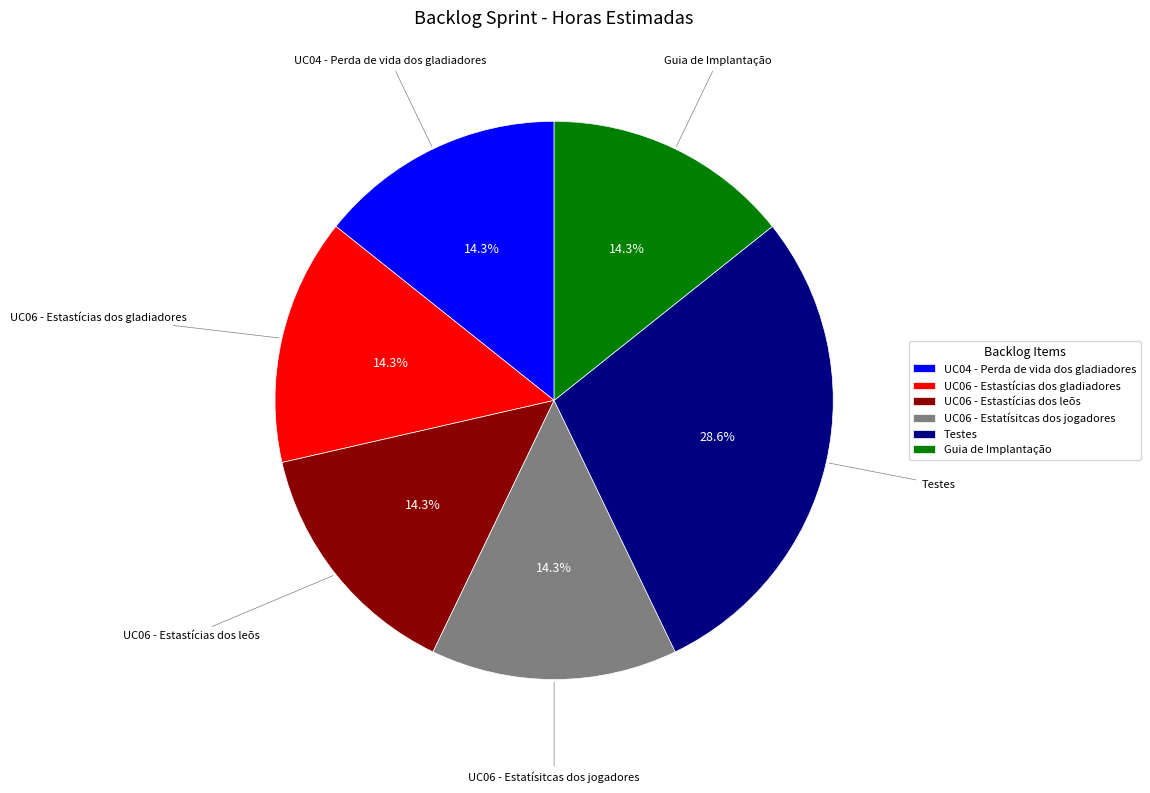

How many segments does this pie chart have?

6